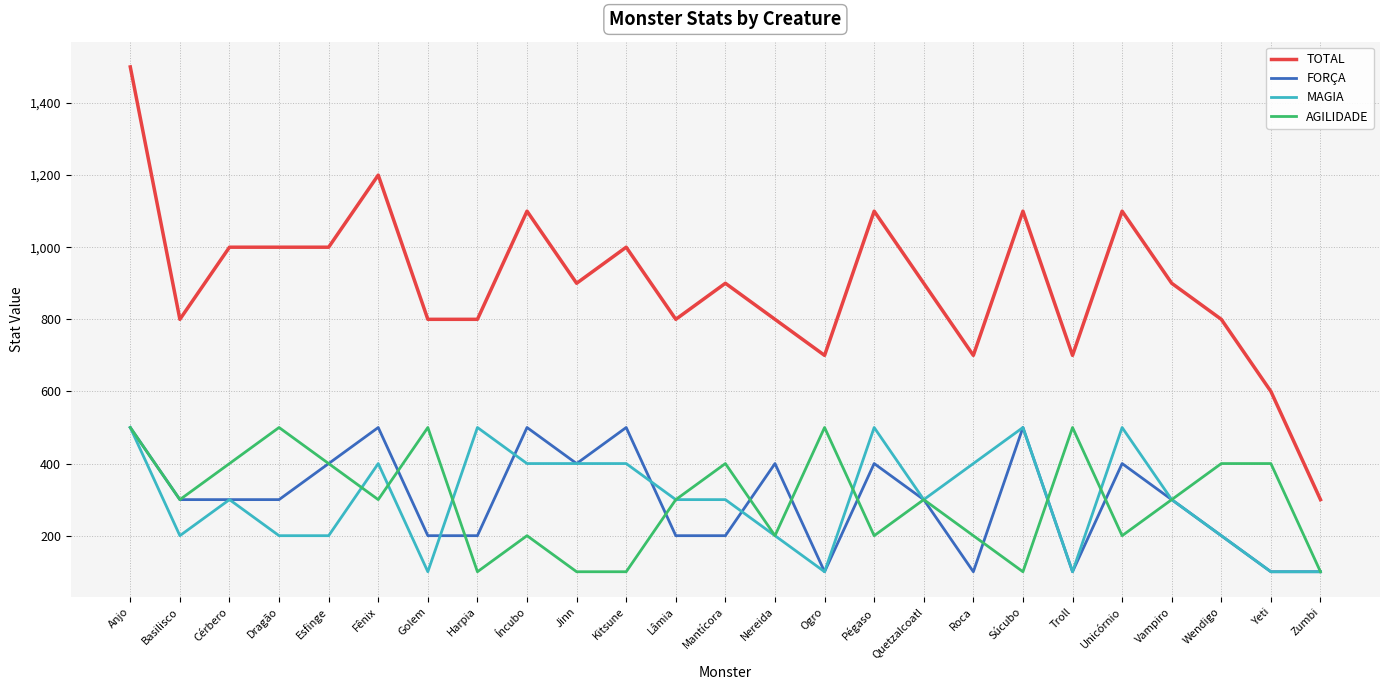

What position from the left is Vampiro?

22